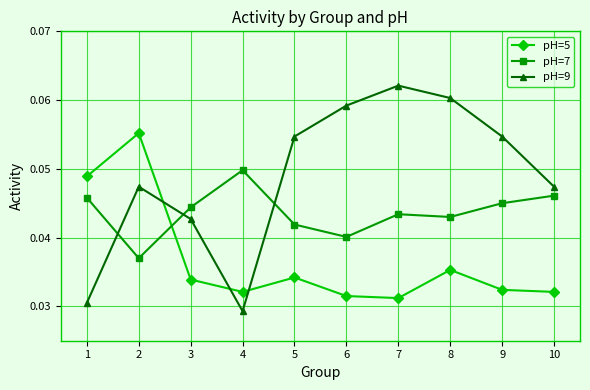

Rank the series at 7 from highest to lowest value.

pH=9, pH=7, pH=5